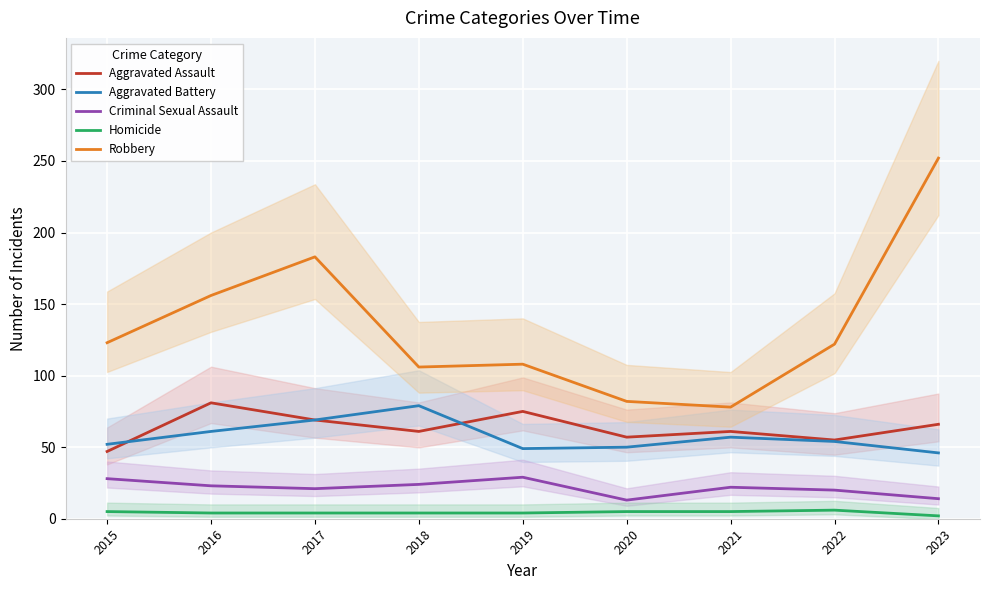

What is the value of the Criminal Sexual Assault point at the 7th from the left?

22